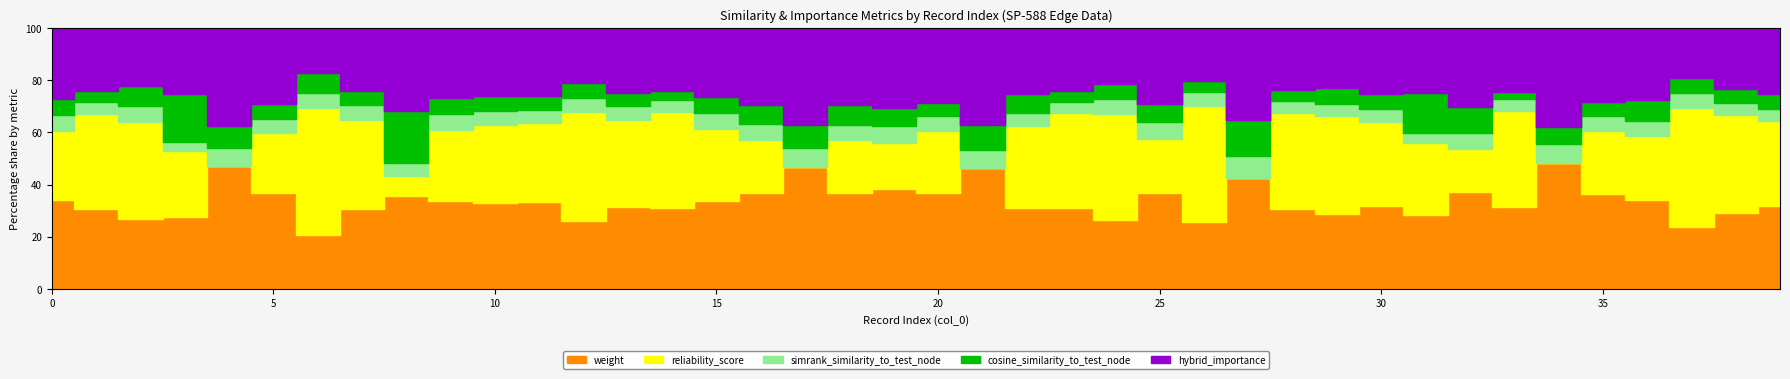

After their last crossing, which series has the higher values: reliability_score or hybrid_importance?

reliability_score